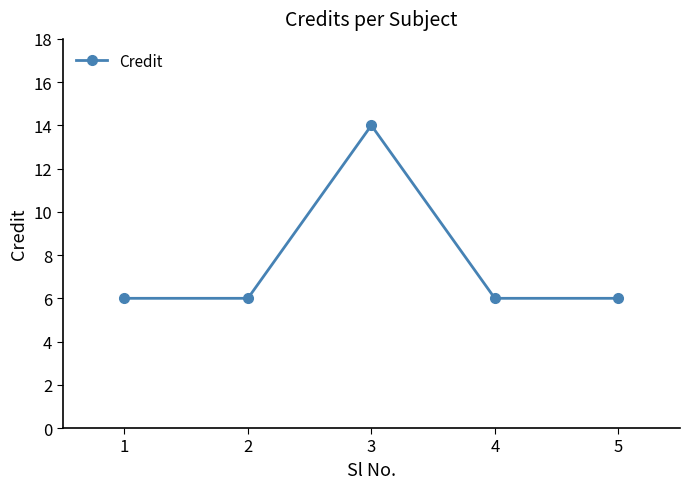

Reading left to right, what are all the values shown in this chart?

1=6	2=6	3=14	4=6	5=6